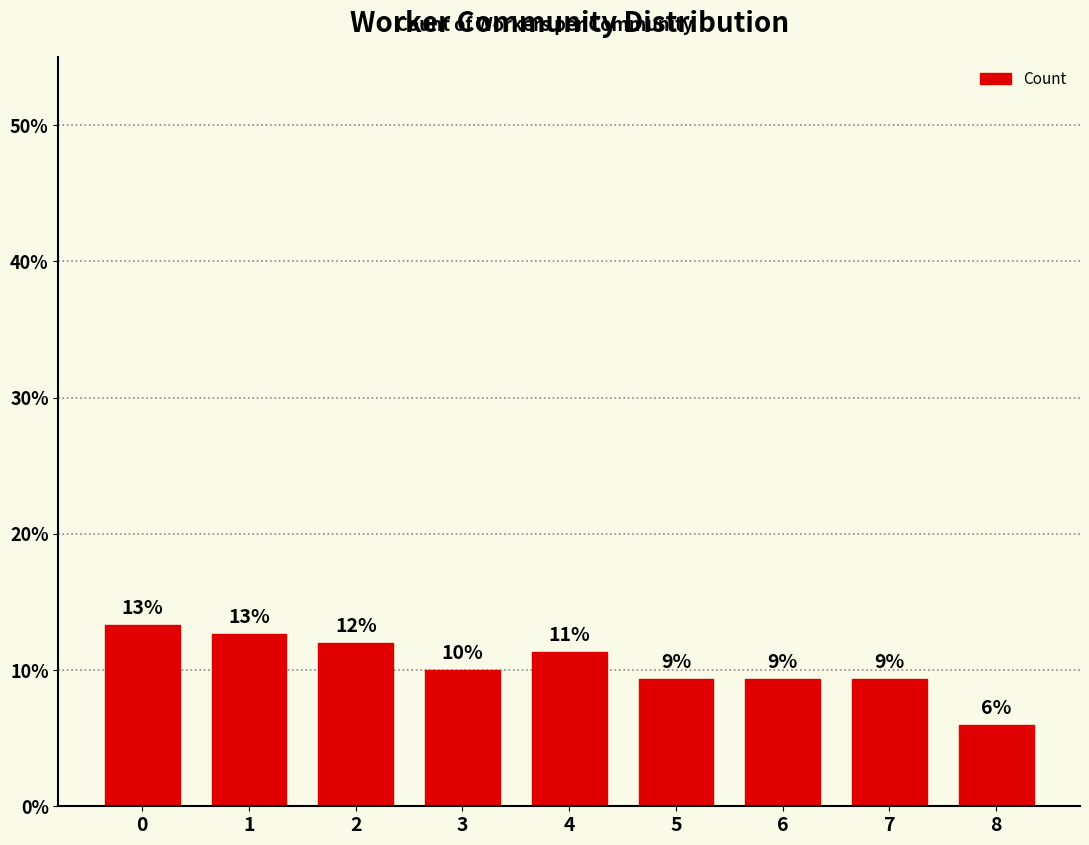

Read the value at 0.

13.3